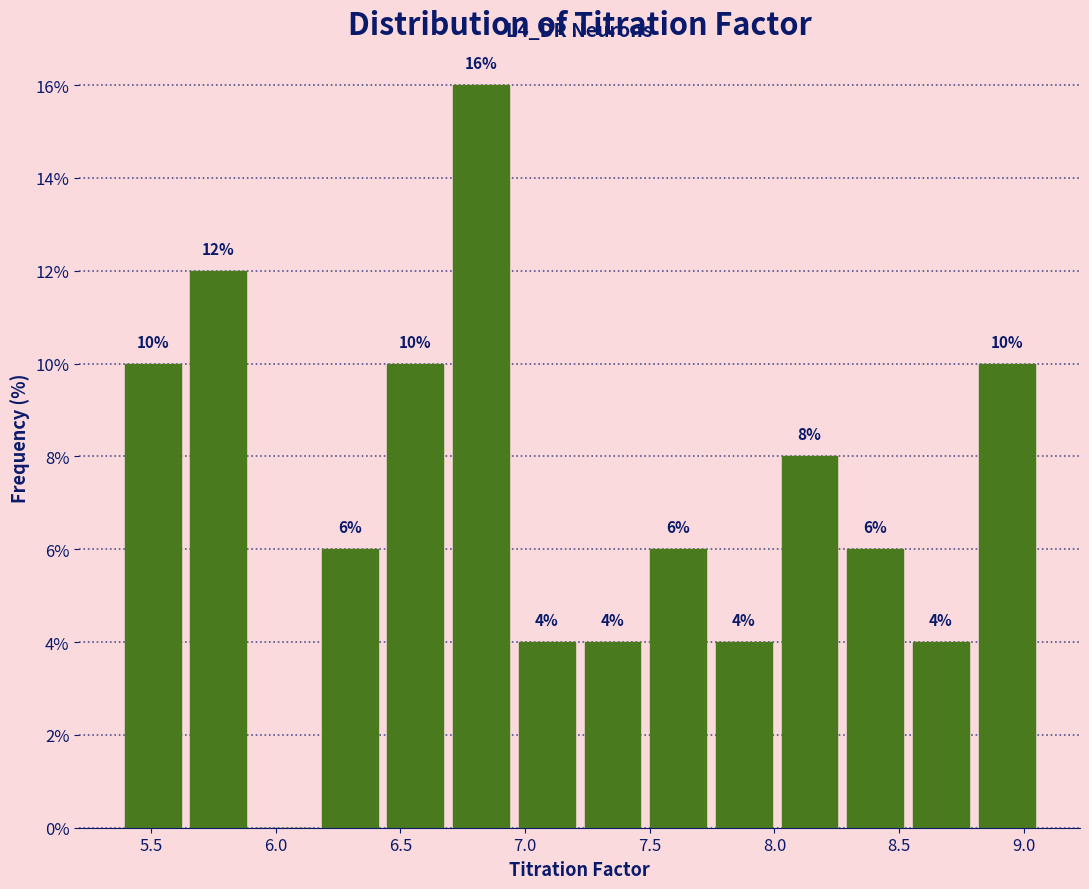

Over which range of the x-axis is the bar tallest?

6.70 to 6.95